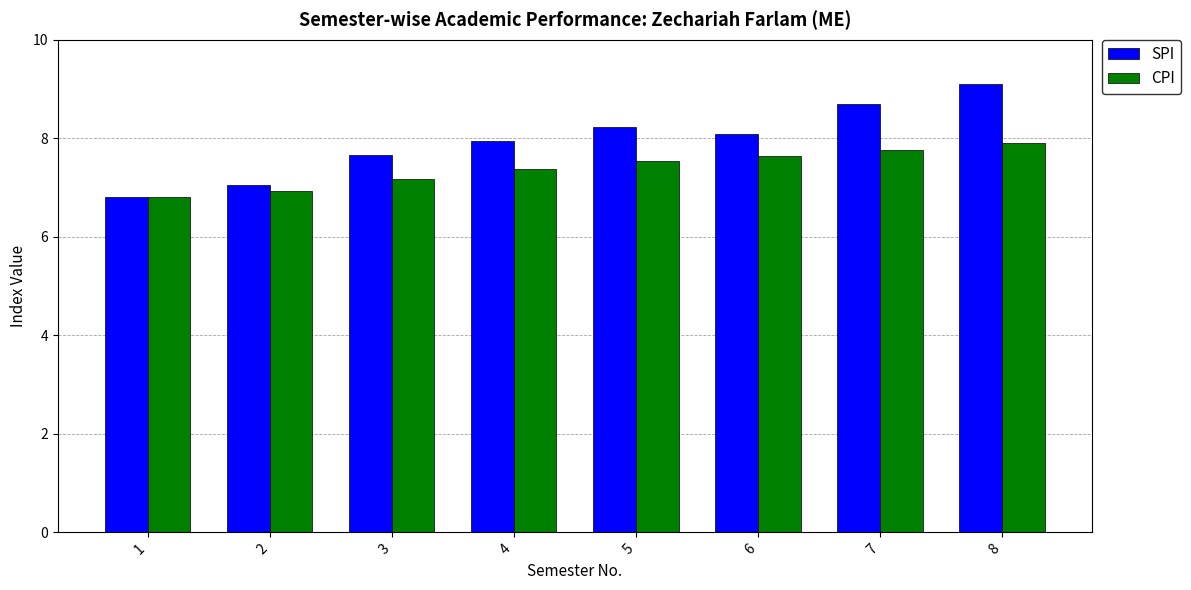

What is the sum of the SPI values at 4 and 6?

16.0